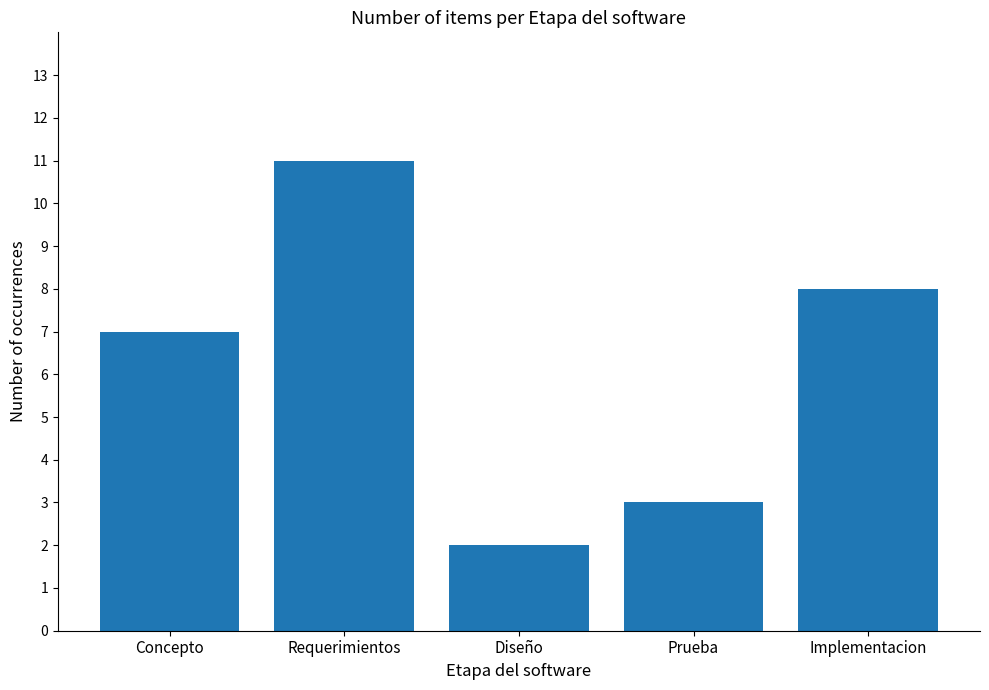

What is the label of the 4th bar from the right?

Requerimientos